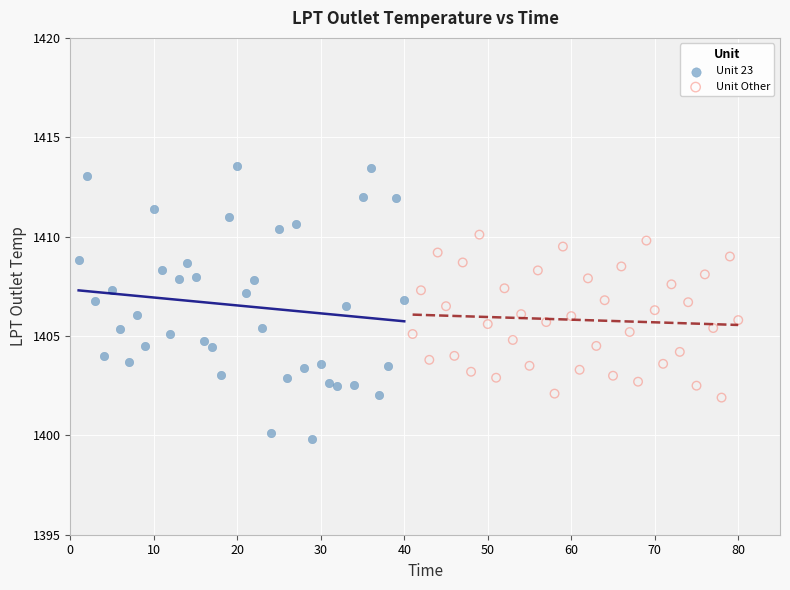

What are all the series names shown in the legend?

Unit 23, Unit Other